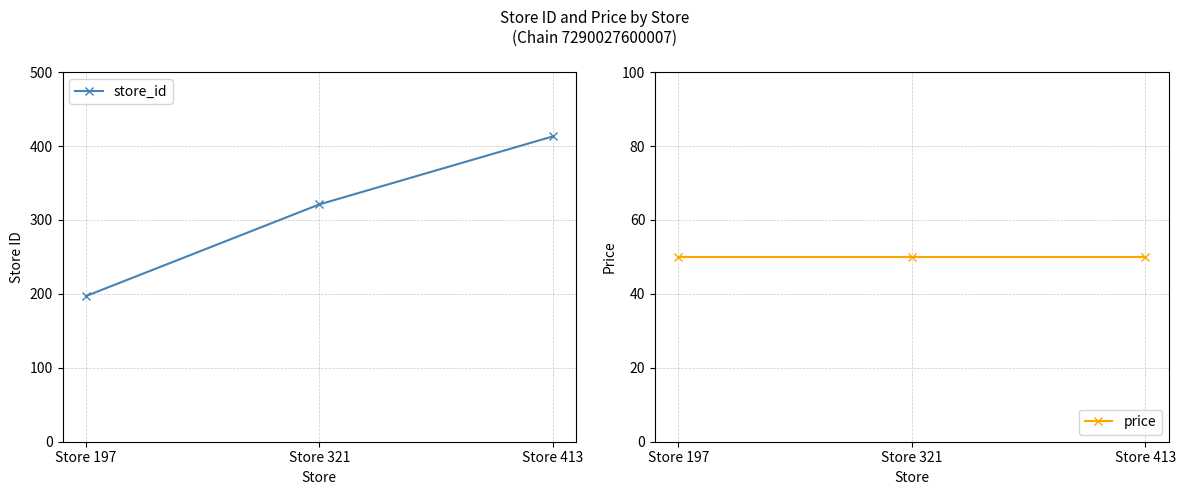

How many lines are shown in the chart?

2